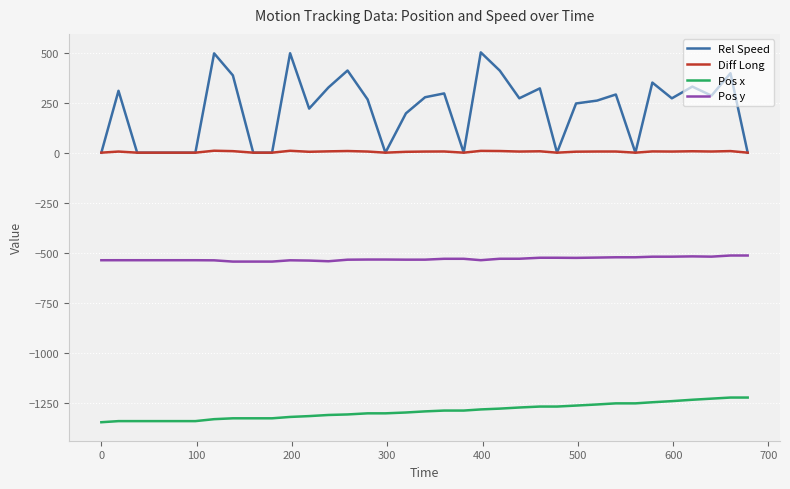

What is the maximum value for Pos x?

-1223.9